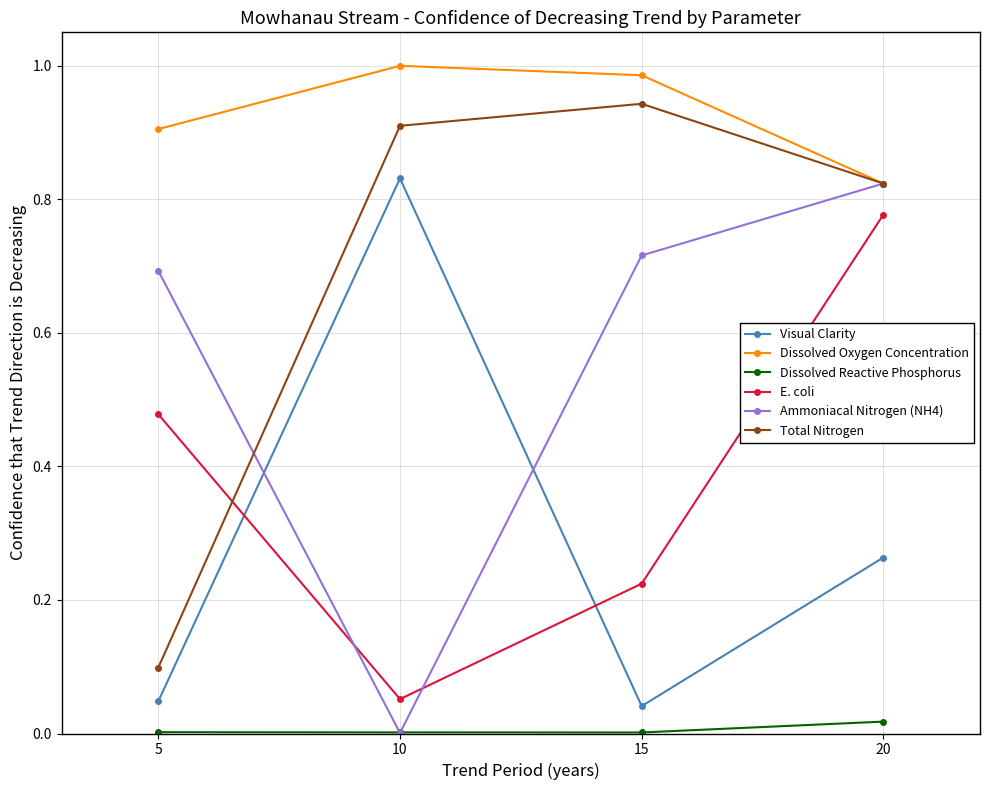

True or false: E. coli and Dissolved Oxygen Concentration intersect in this chart.

False